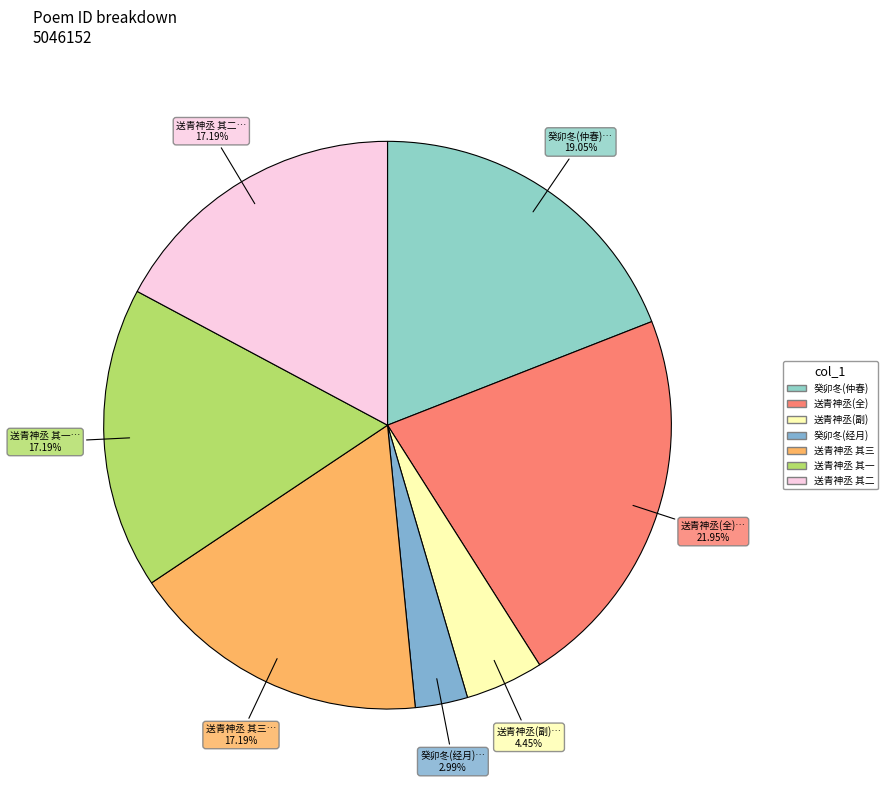

Count the number of slices in the pie.

7